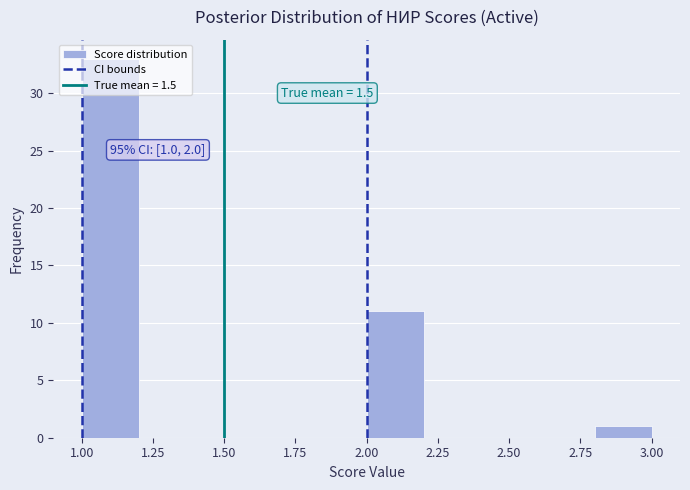

Which range on the x-axis has the tallest bar?

1.0 to 1.2